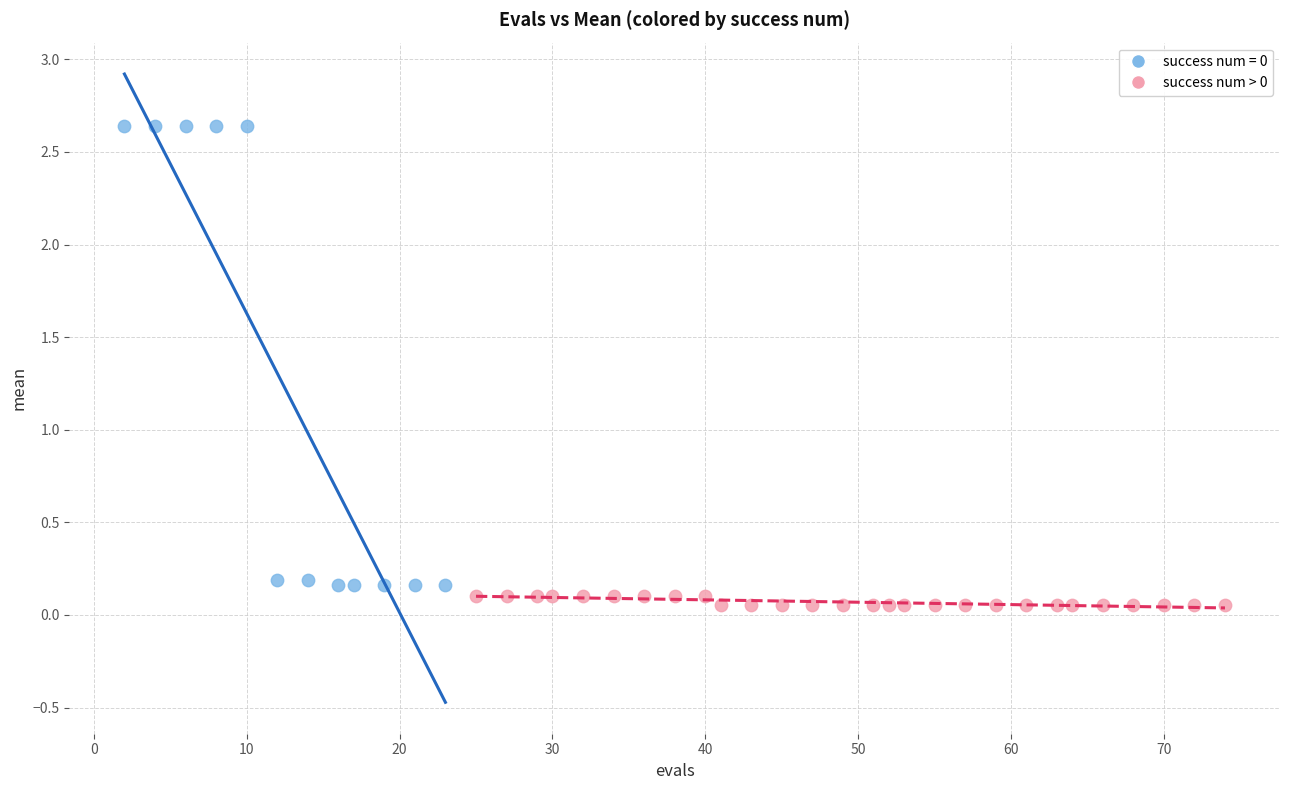

Which series has the largest Y range (max minus min)?

success num = 0